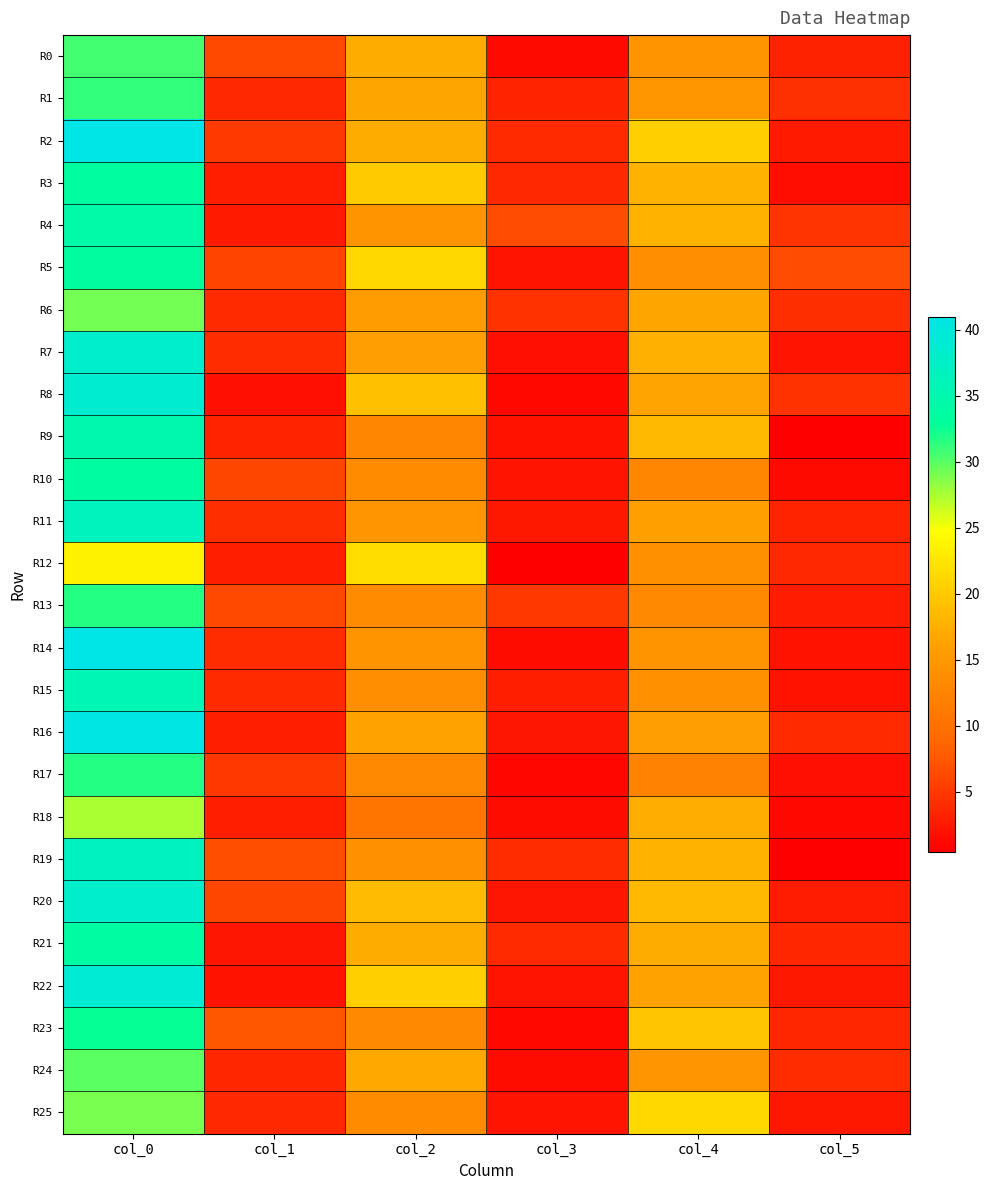

Which series has the largest total across all categories?

R2